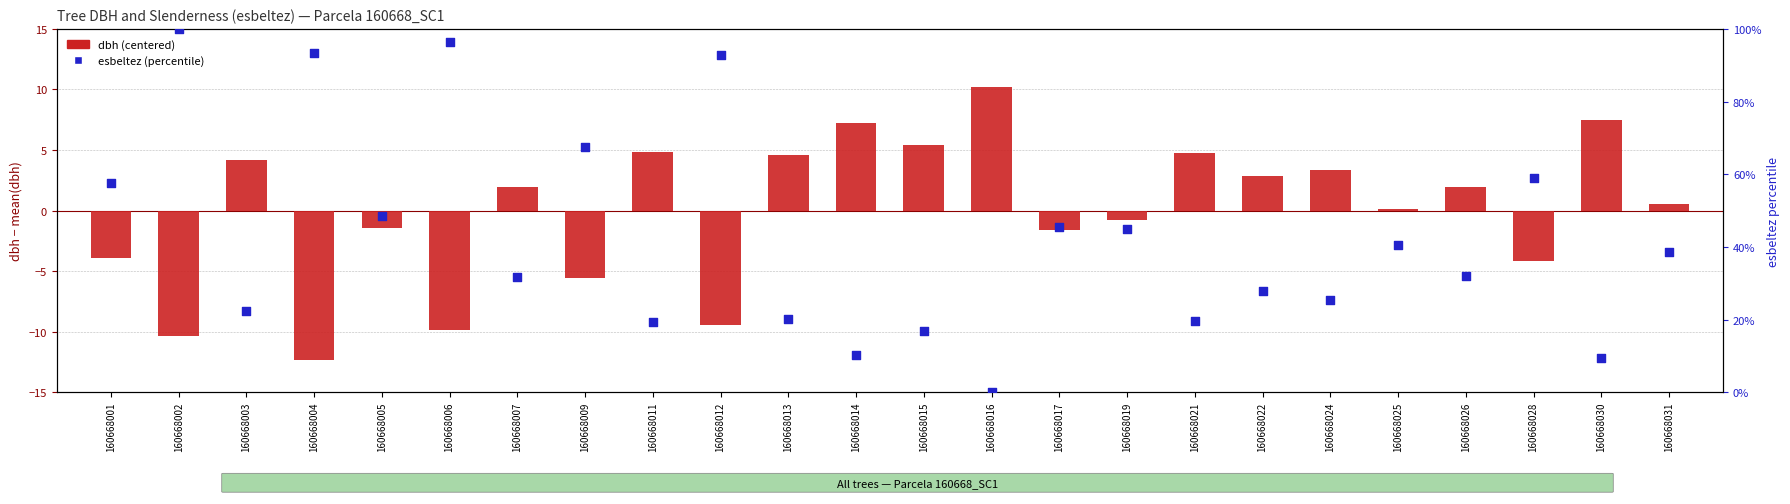

What are all the series names shown in the legend?

dbh (centered), esbeltez (percentile)